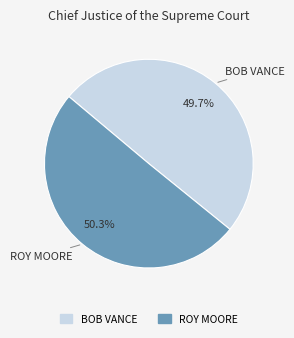

Which has a higher value, BOB VANCE or ROY MOORE?

ROY MOORE